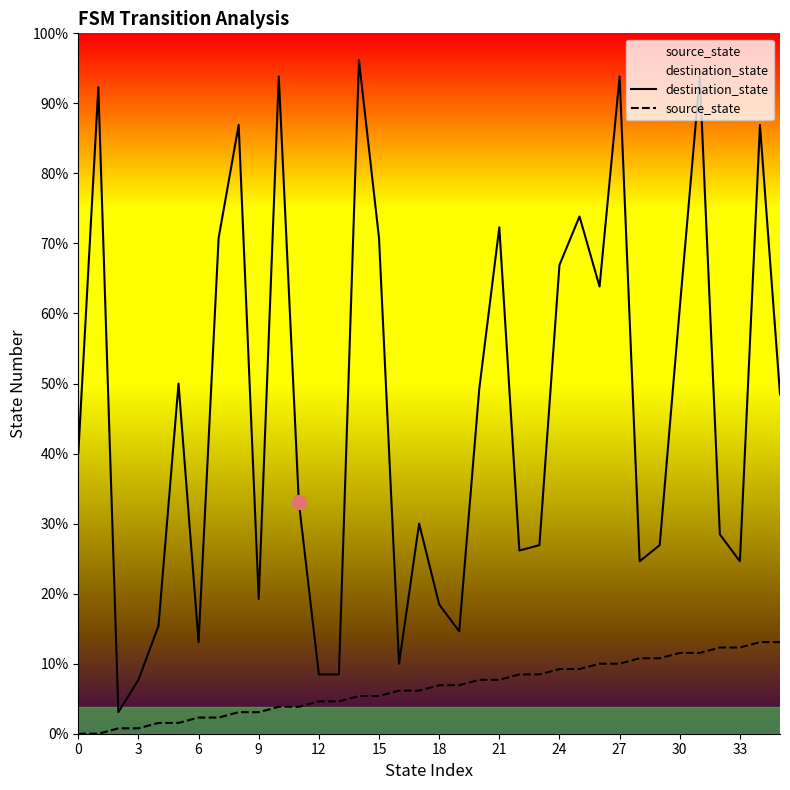

True or false: source_state and destination_state intersect in this chart.

False